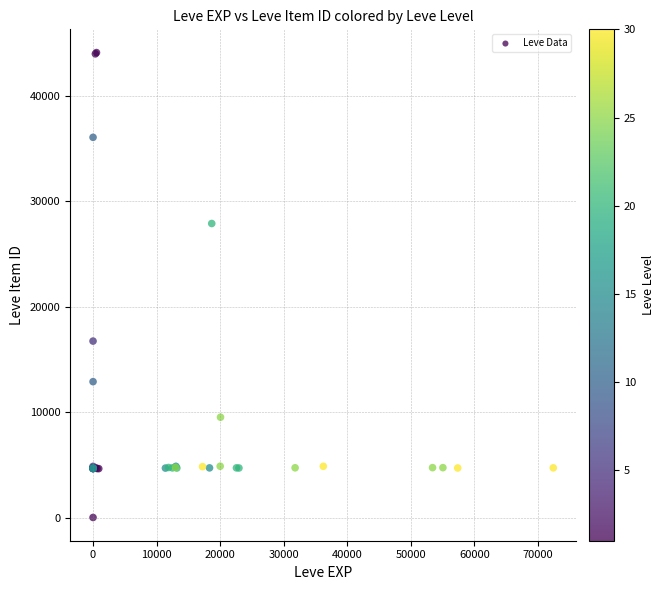

What Y value in the scatter plot is closest to 22050?

16734